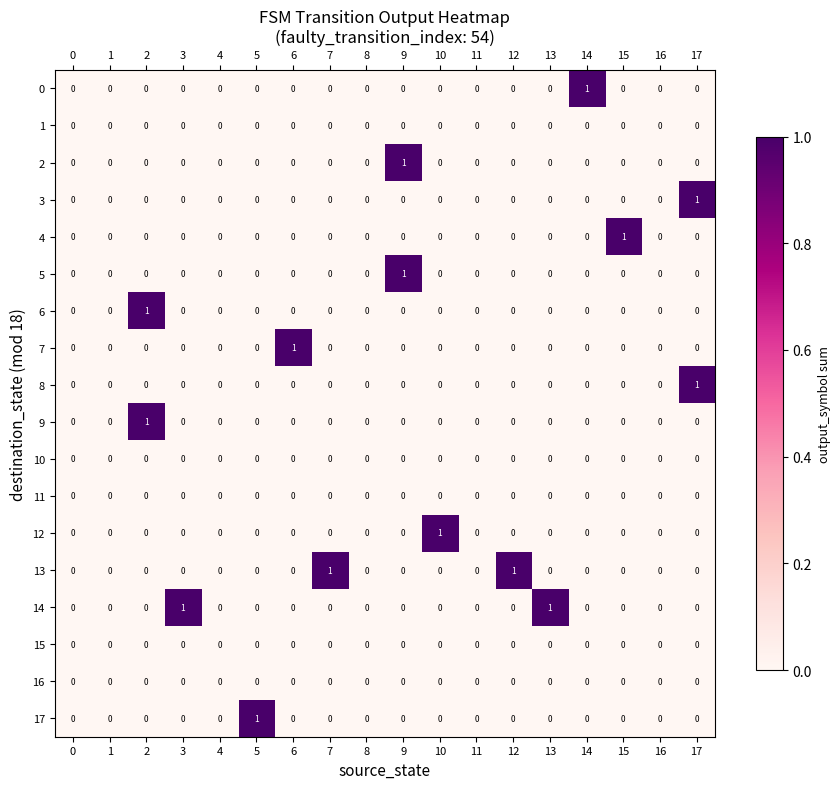

How many 13 values are between 0 and 1?

18